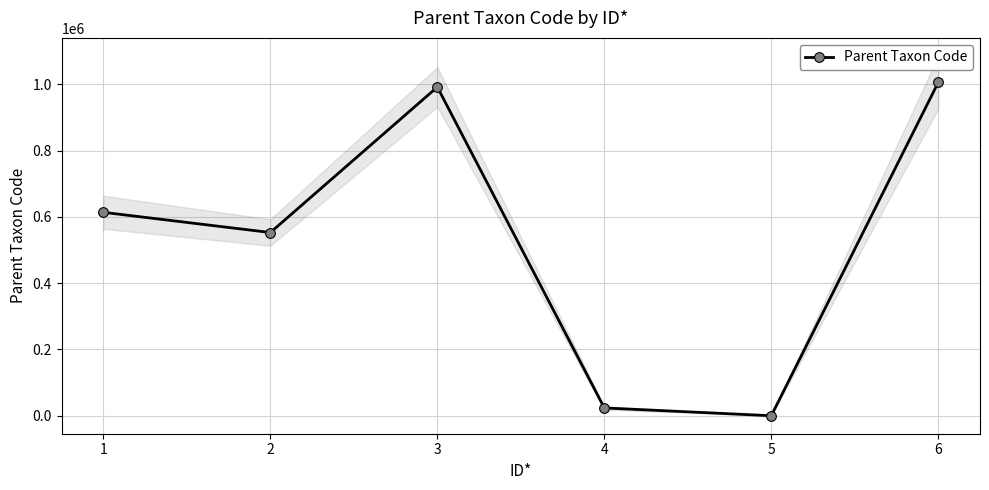

Reading left to right, list all the values displayed in this chart.

1=614016	2=553065	3=992283	4=23502	5=4	6=1006311